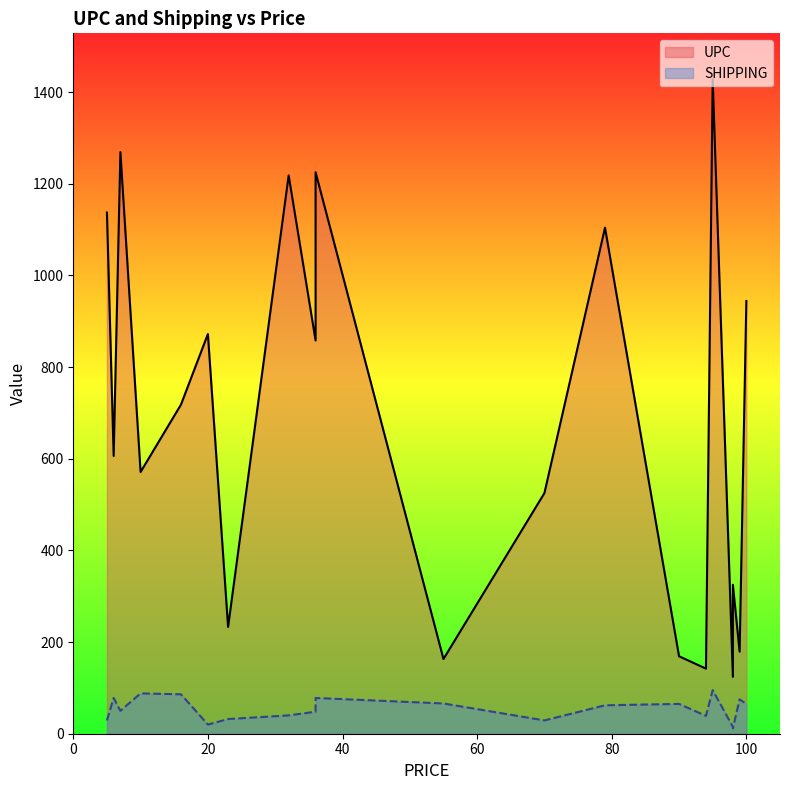

How many data points does each series have?

20